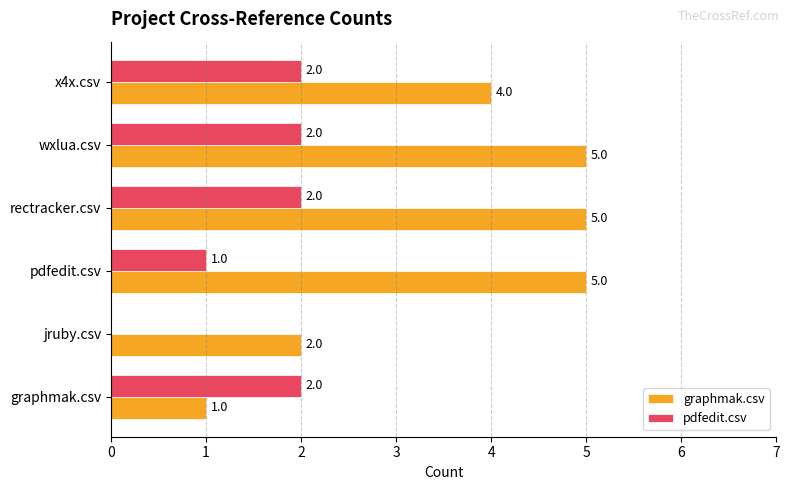

What are all the series names shown in the legend?

graphmak.csv, pdfedit.csv